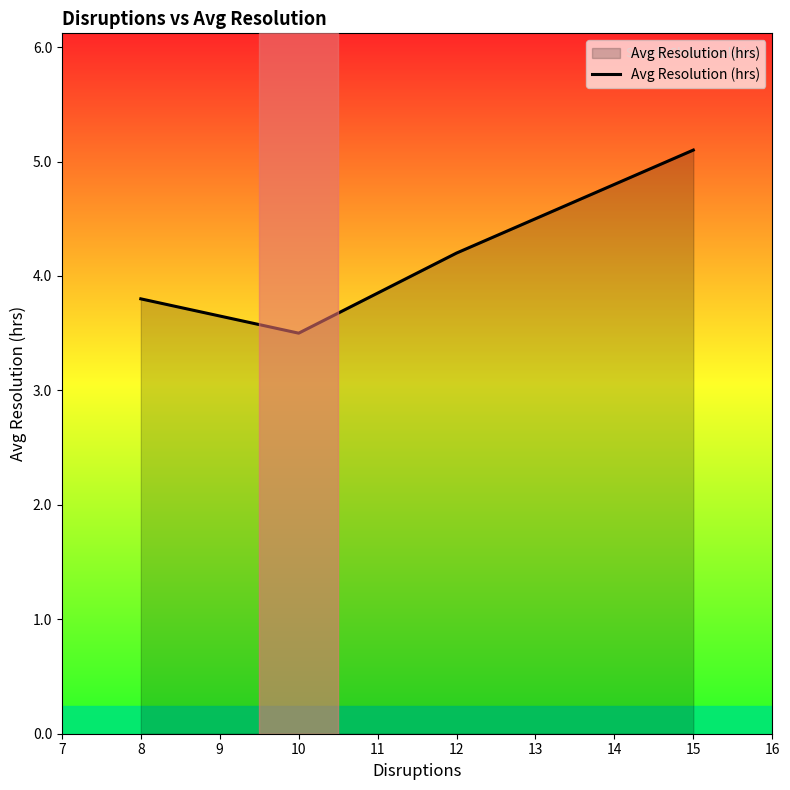

How many values exceed 4?

2